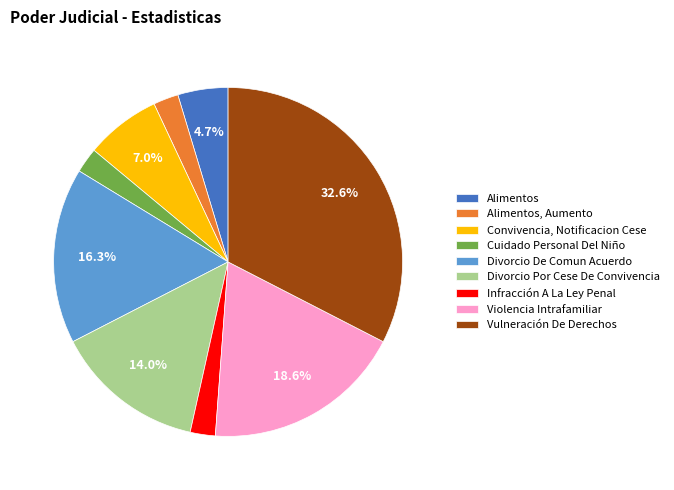

To the nearest percent, what portion does Divorcio Por Cese De Convivencia represent?

14%